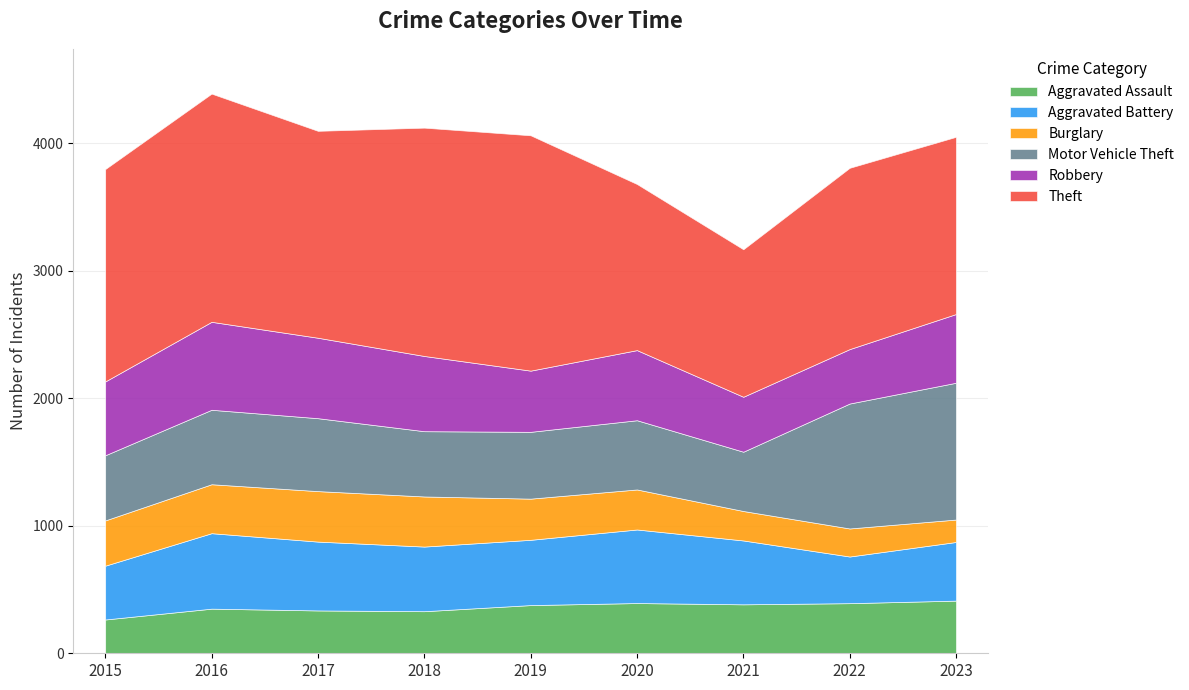

At 2015, list the series in order from smallest to largest.

Aggravated Assault, Burglary, Aggravated Battery, Motor Vehicle Theft, Robbery, Theft